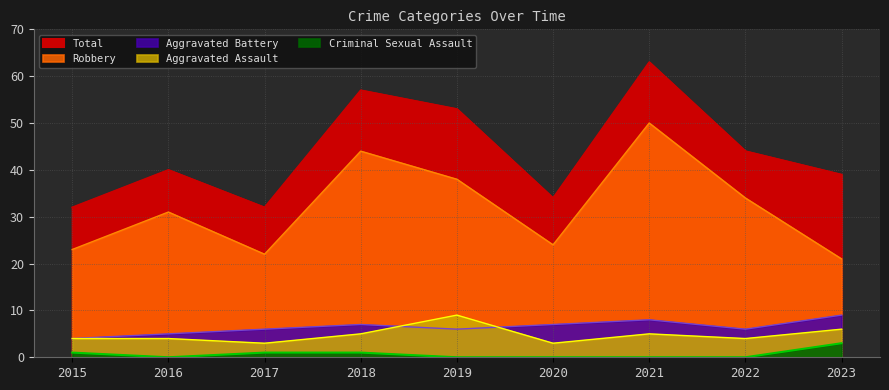

Reading left to right, extract all data points from this chart.

Aggravated Assault: 2015=4	2016=4	2017=3	2018=5	2019=9	2020=3	2021=5	2022=4	2023=6
Aggravated Battery: 2015=4	2016=5	2017=6	2018=7	2019=6	2020=7	2021=8	2022=6	2023=9
Criminal Sexual Assault: 2015=1	2016=0	2017=1	2018=1	2019=0	2020=0	2021=0	2022=0	2023=3
Robbery: 2015=23	2016=31	2017=22	2018=44	2019=38	2020=24	2021=50	2022=34	2023=21
Total: 2015=32	2016=40	2017=32	2018=57	2019=53	2020=34	2021=63	2022=44	2023=39